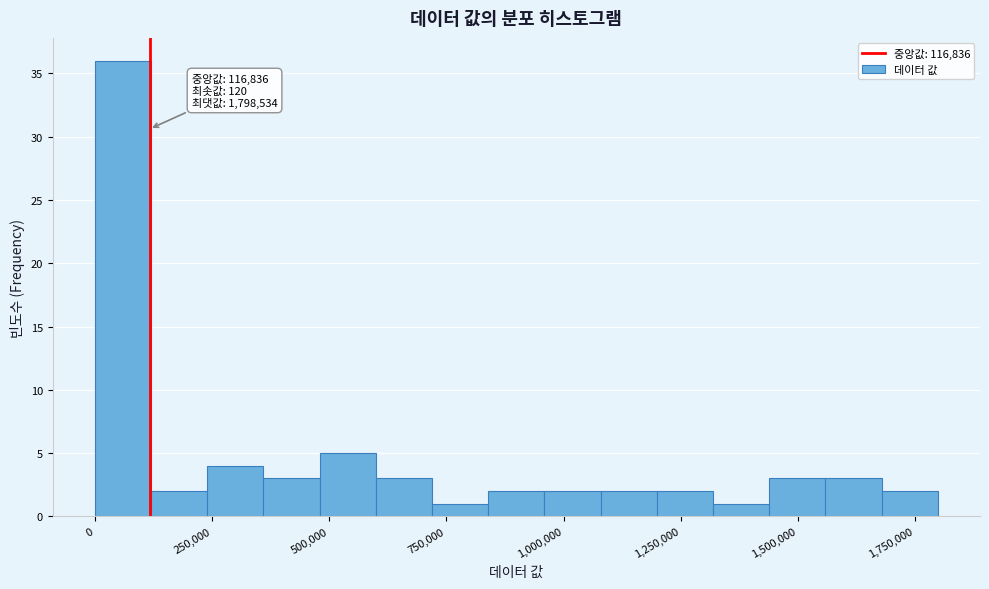

Read against the x-axis, roughly where is the centre of the tallest bar?

50000